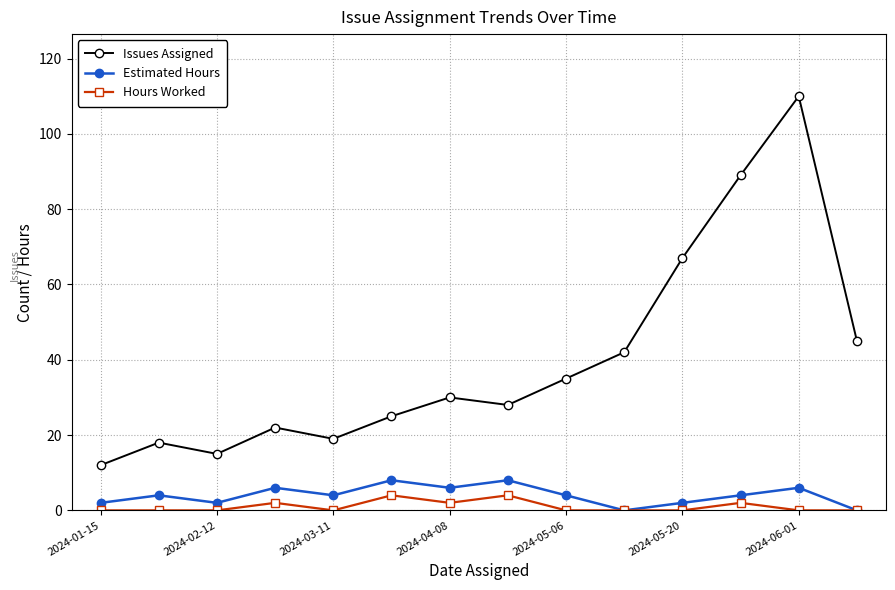

True or false: Issues Assigned and Hours Worked cross at least once.

False